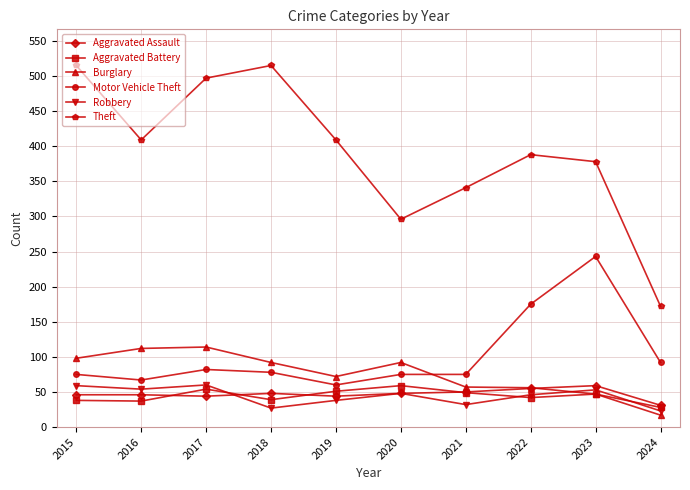

In Theft, how many points are higher than both neighbors (excluding endpoints)?

2